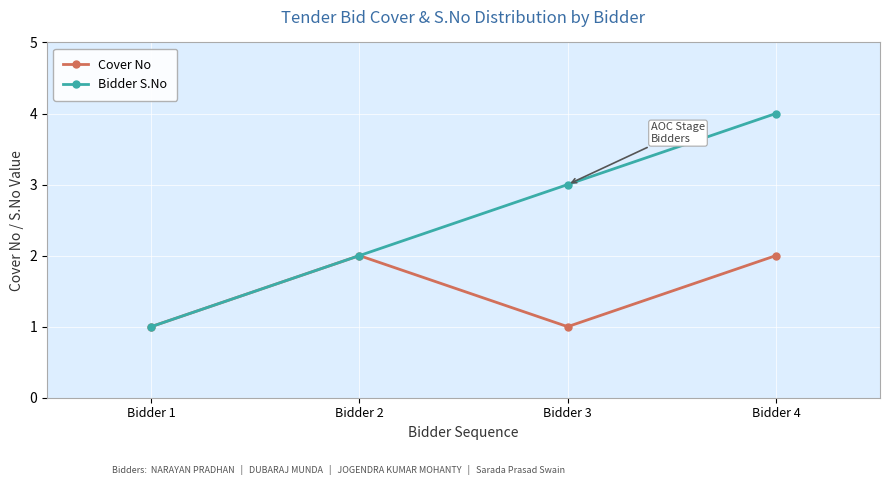

How many interior local valleys does the Cover No series have?

1